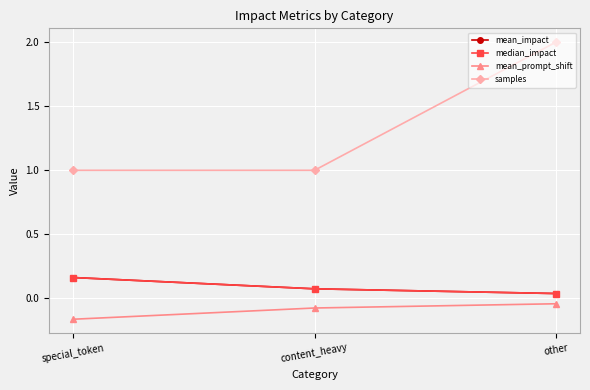

Which series has the largest total across all categories?

samples